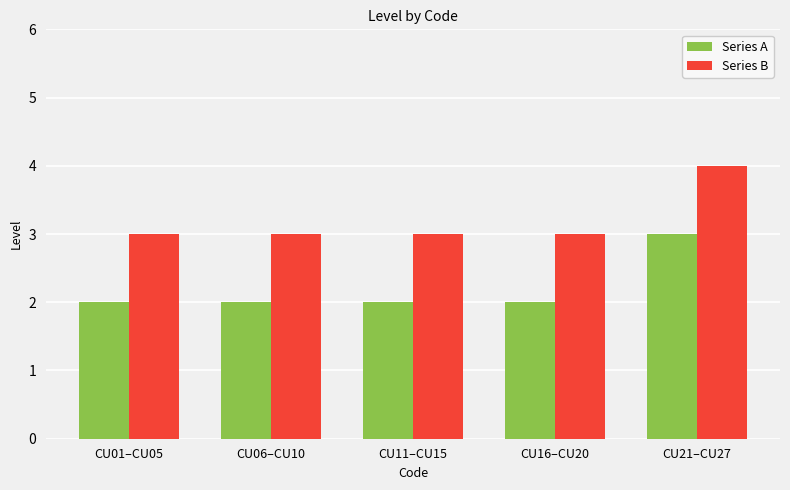

Reading left to right, what are all the values shown in this chart?

Series A: 2	2	2	2	3
Series B: 3	3	3	3	4